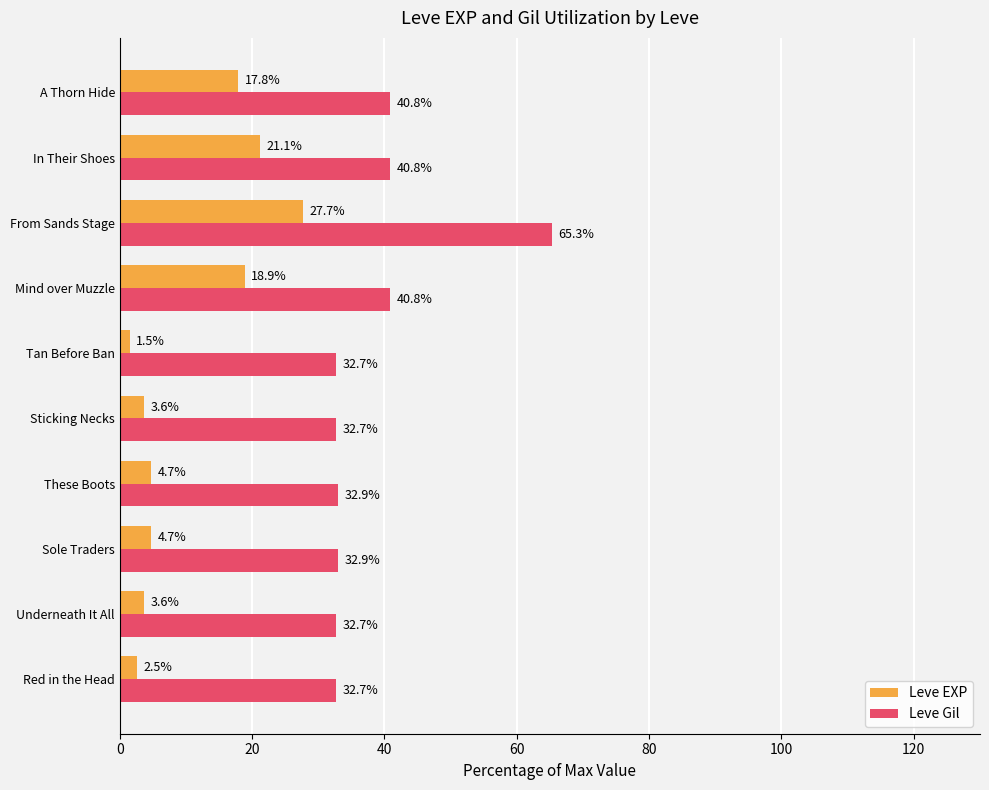

Rank the series at Underneath It All from highest to lowest value.

Leve Gil, Leve EXP